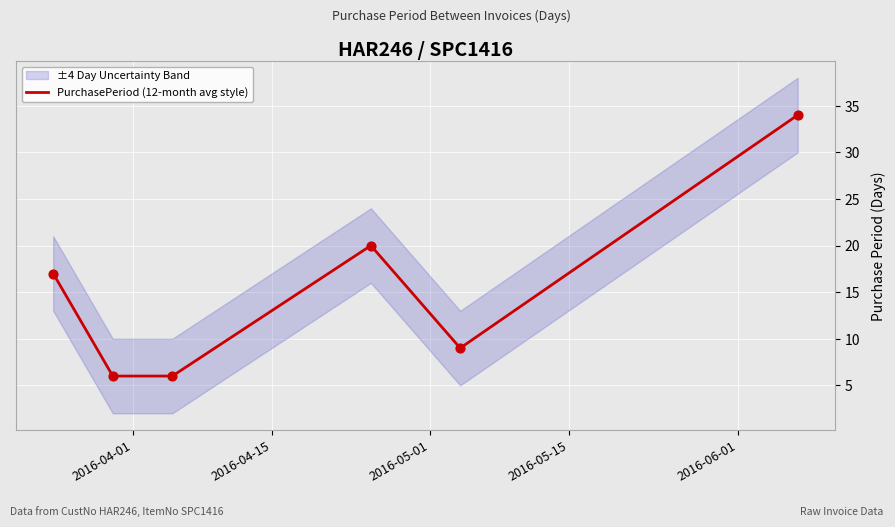

What is the lowest value of the PurchasePeriod (12-month avg style) series?

6